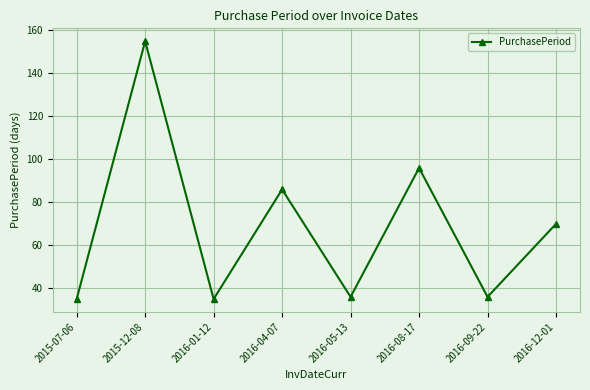

Reading left to right, extract all data points from this chart.

2015-07-06=35	2015-12-08=155	2016-01-12=35	2016-04-07=86	2016-05-13=36	2016-08-17=96	2016-09-22=36	2016-12-01=70